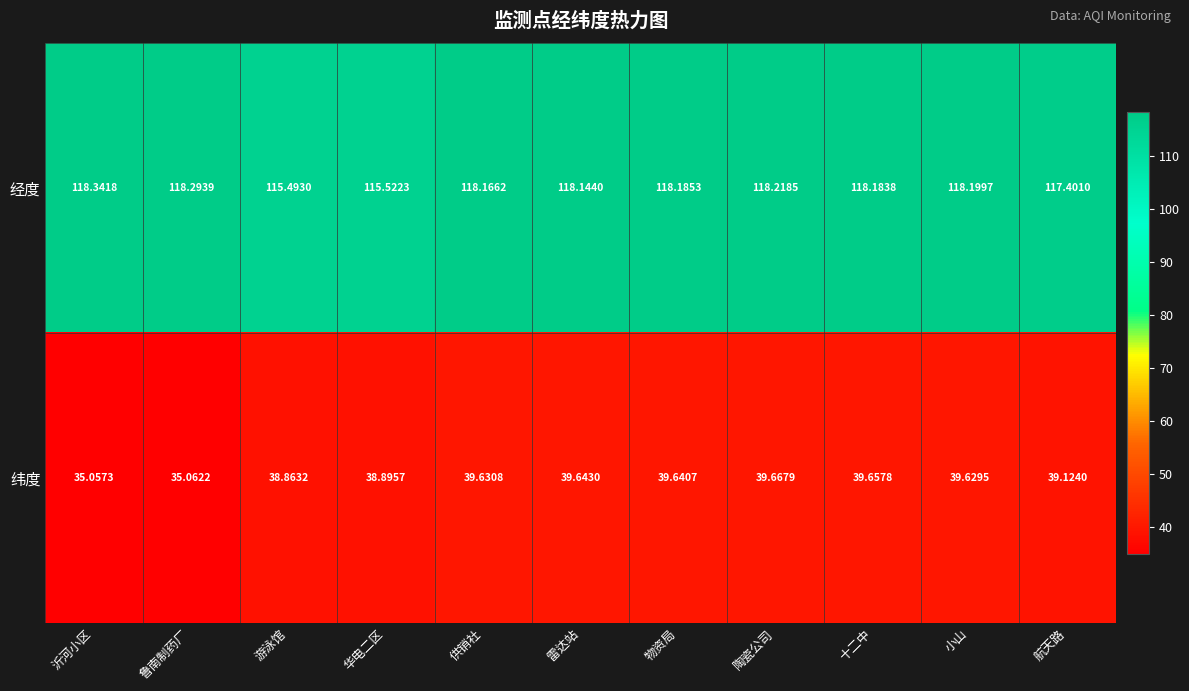

Which category has the highest value in the 经度 series?

沂河小区